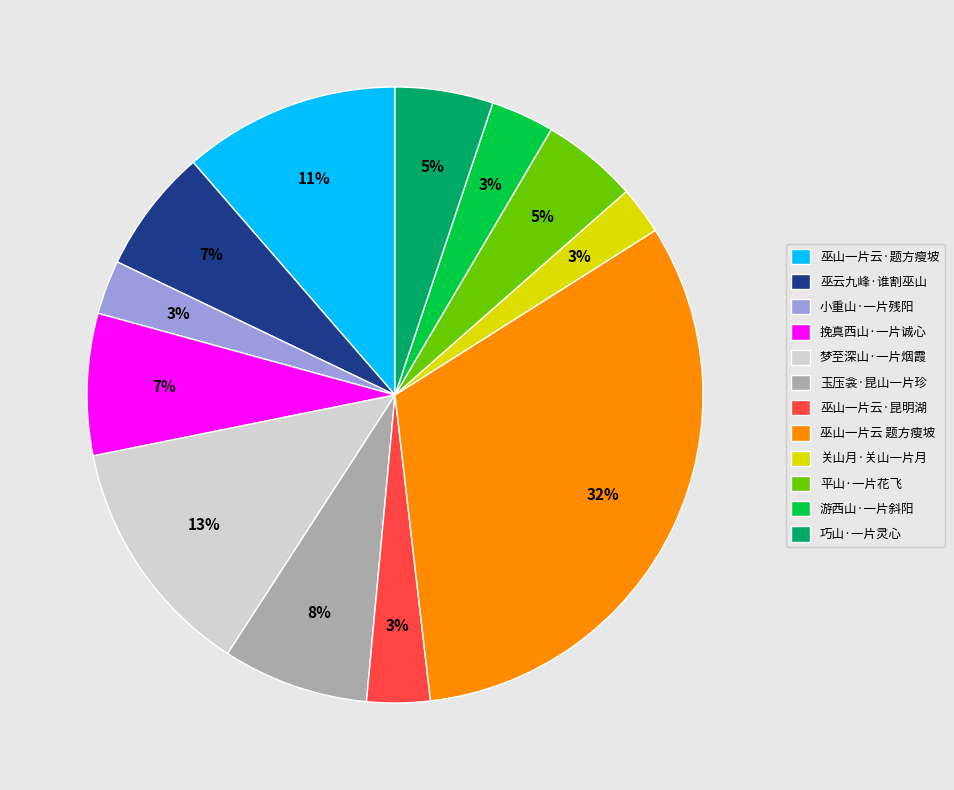

Is it true that 巫山一片云·昆明湖 is 12% of the pie?

False